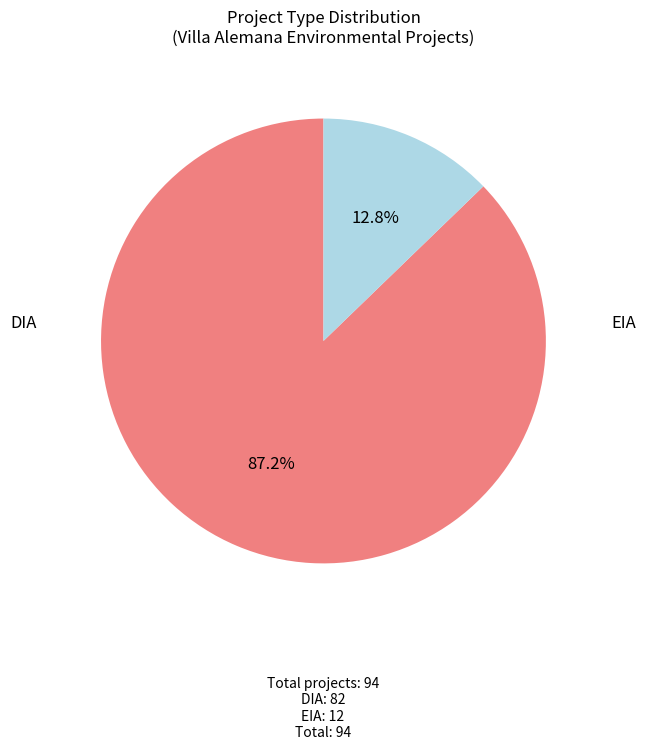

Count the number of slices in the pie.

2